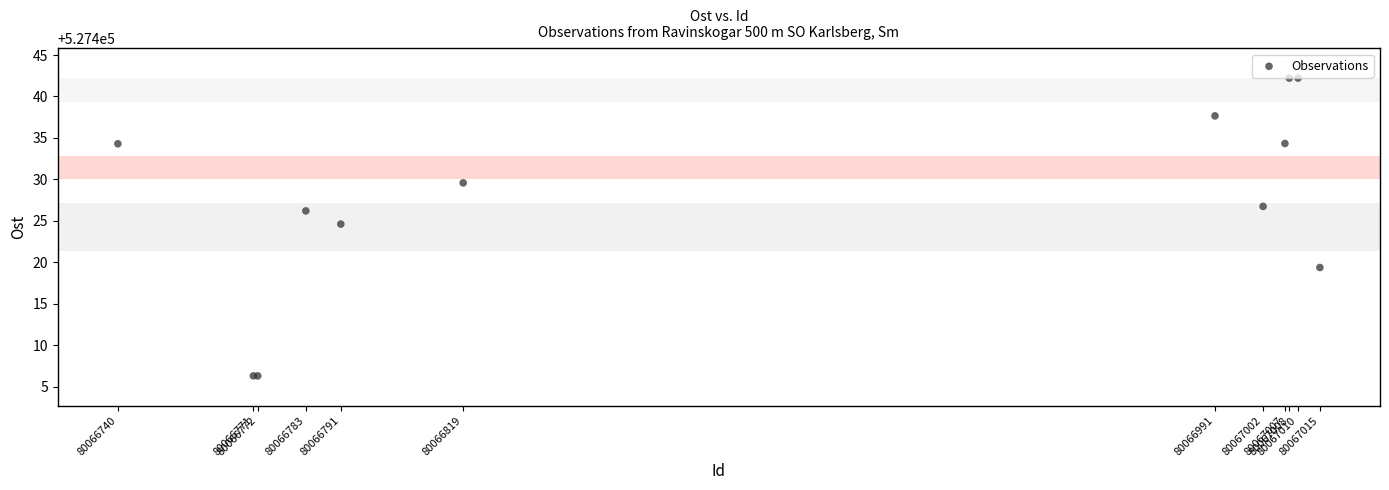

What Y value in the scatter plot is closest to 527424?

527424.6